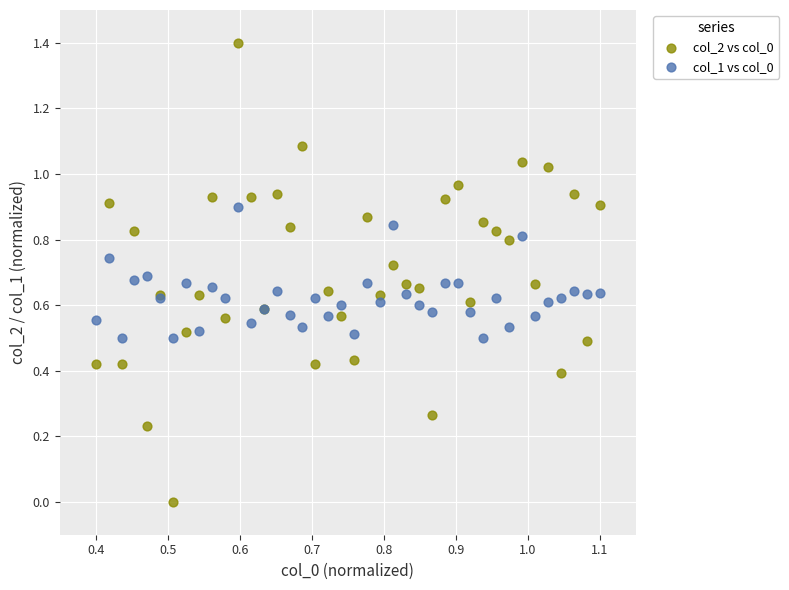

Which series has the widest spread of Y values?

col_2 vs col_0